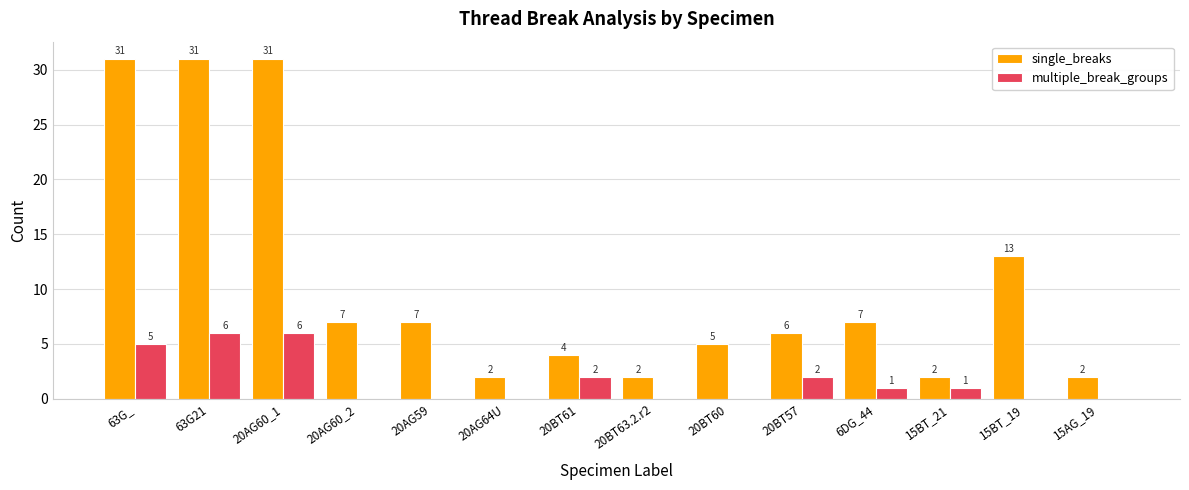

What is the maximum value shown in the chart?

31